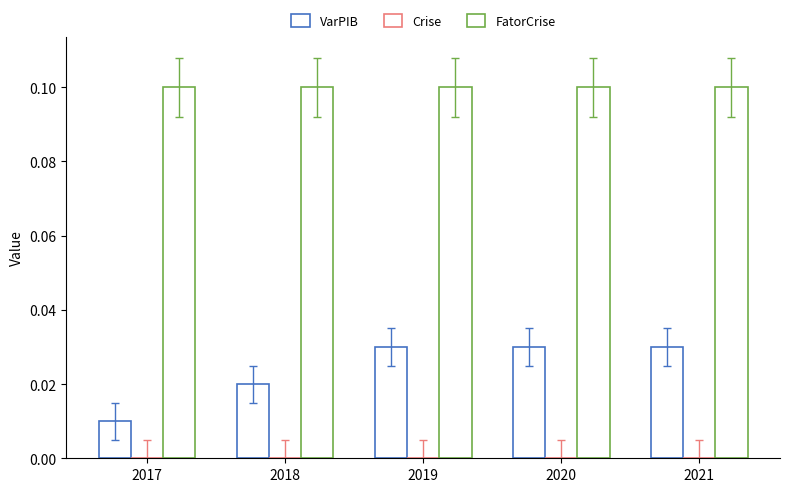

What is the spread (max minus min) of values at 2017?

0.1